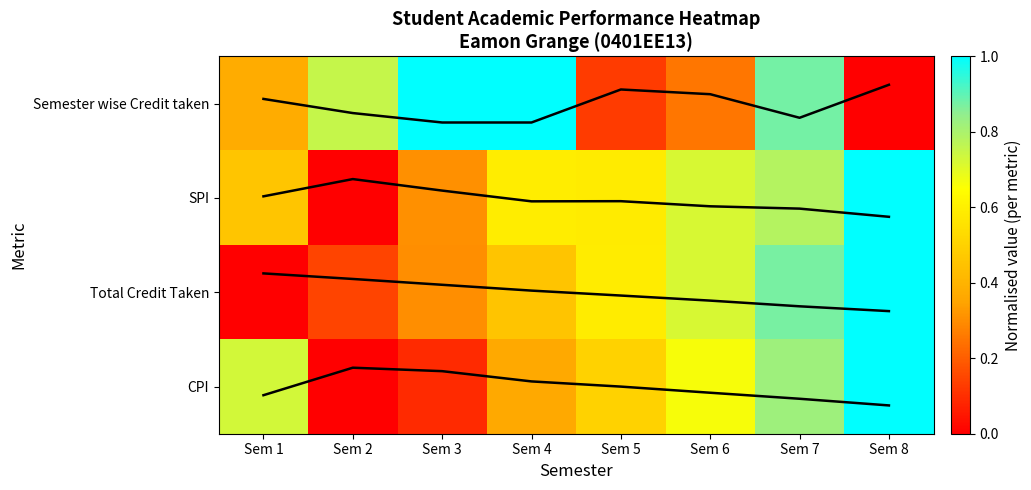

Which has a higher value, Sem 8 or Sem 4?

Sem 4